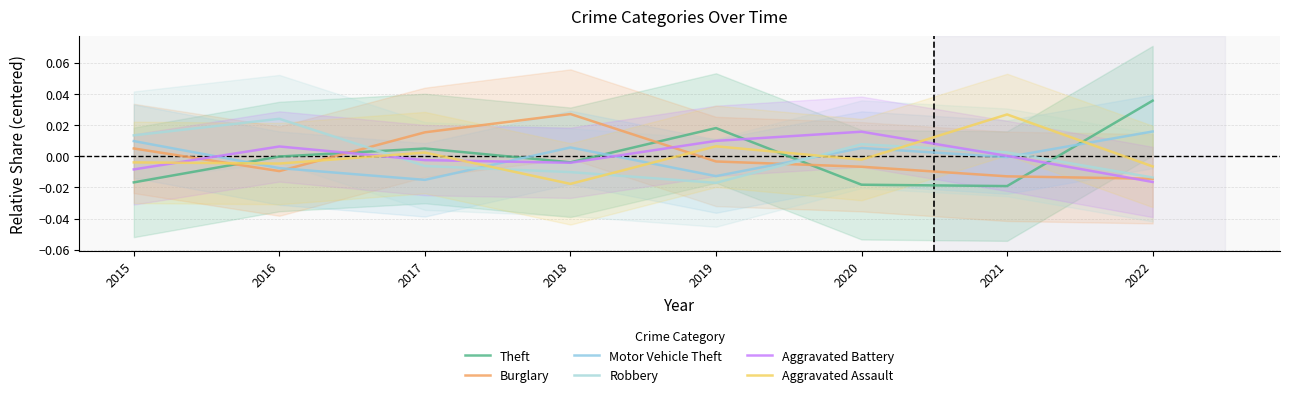

True or false: Motor Vehicle Theft and Aggravated Battery intersect in this chart.

True